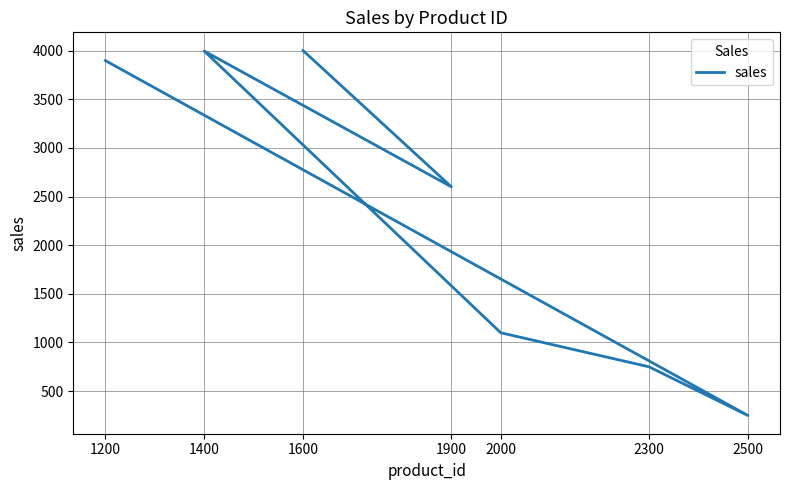

Reading left to right, what are all the values shown in this chart?

1200=3897	2500=250	2300=750	2000=1100	1400=3995	1900=2600	1600=4000